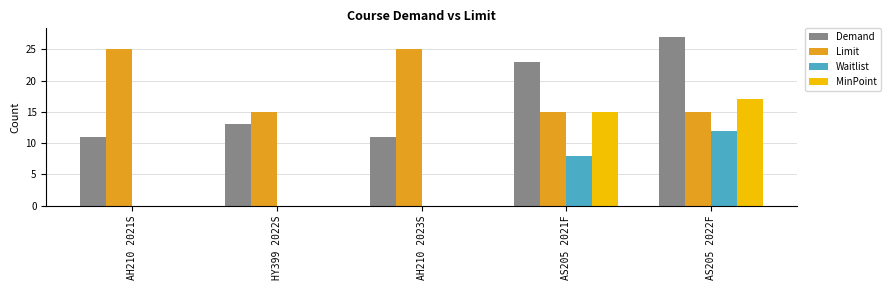

Which category has the highest value across all series?

AS205 2022F